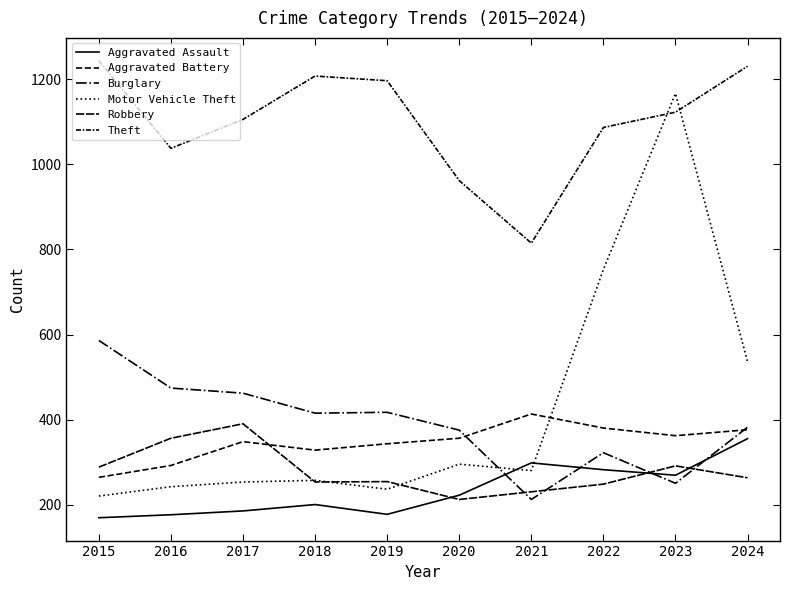

Is this an area chart (filled region under the line)?

No